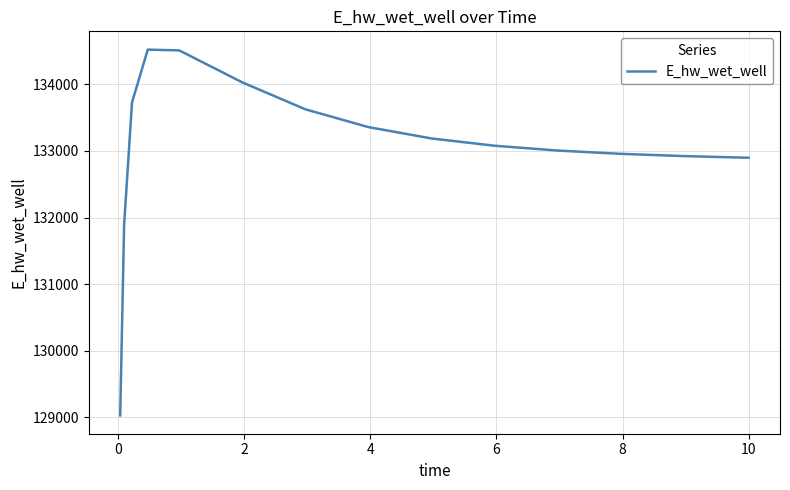

What is the difference between the maximum and minimum values?

5490.0